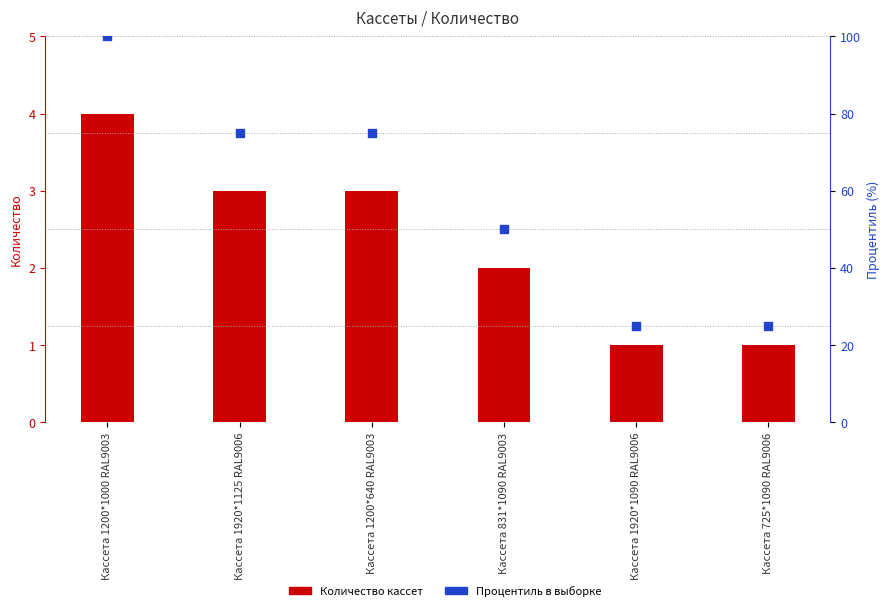

Which has a higher value, Кассета 1920*1090 RAL9006 or Кассета 1920*1125 RAL9006?

Кассета 1920*1125 RAL9006